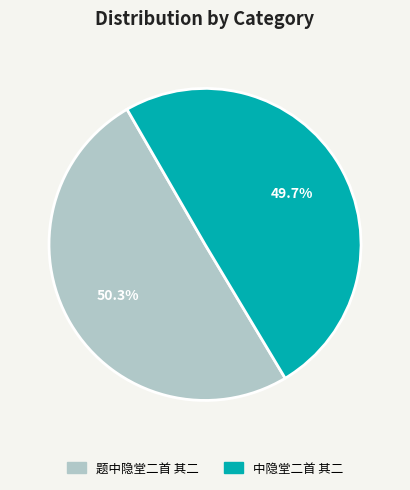

What is the largest slice in the pie chart?

题中隐堂二首 其二